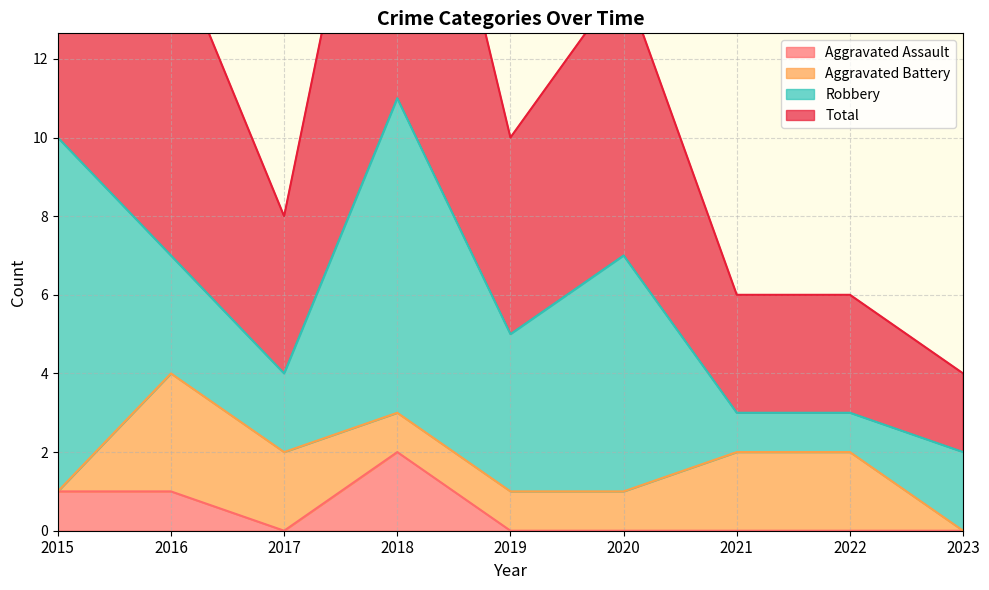

Is the value of Total at 2015 greater than the value of Aggravated Assault at 2018?

Yes